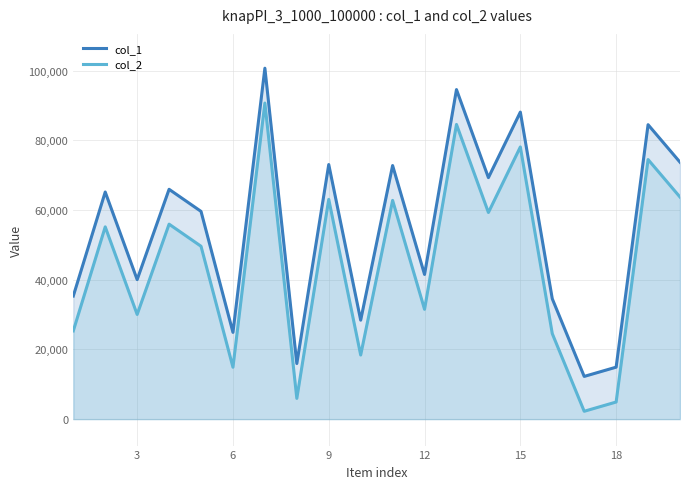

True or false: col_2 and col_1 intersect in this chart.

False